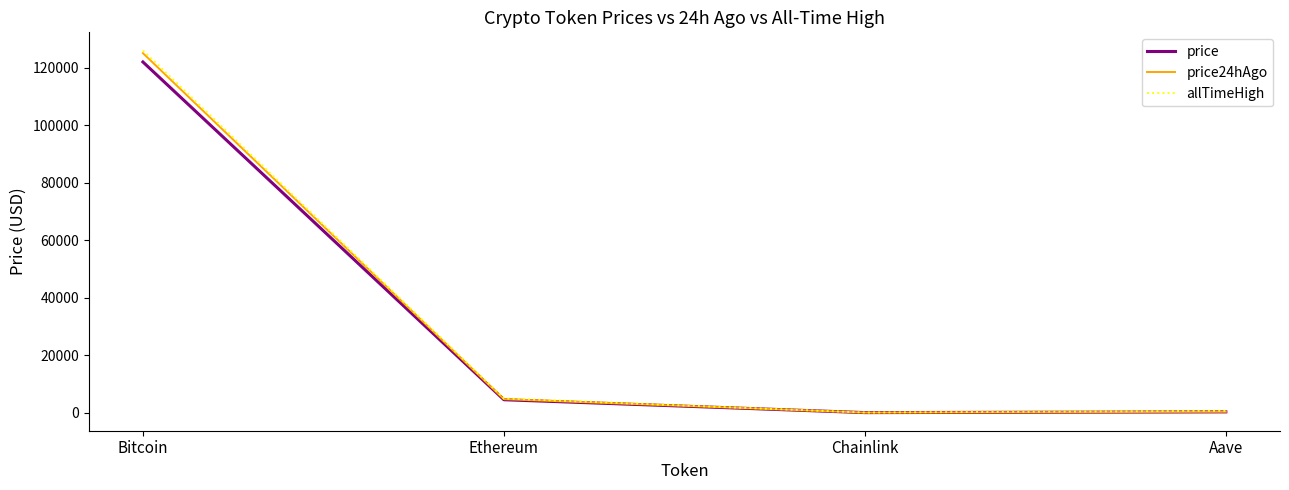

Which category has the highest value across all series?

Bitcoin